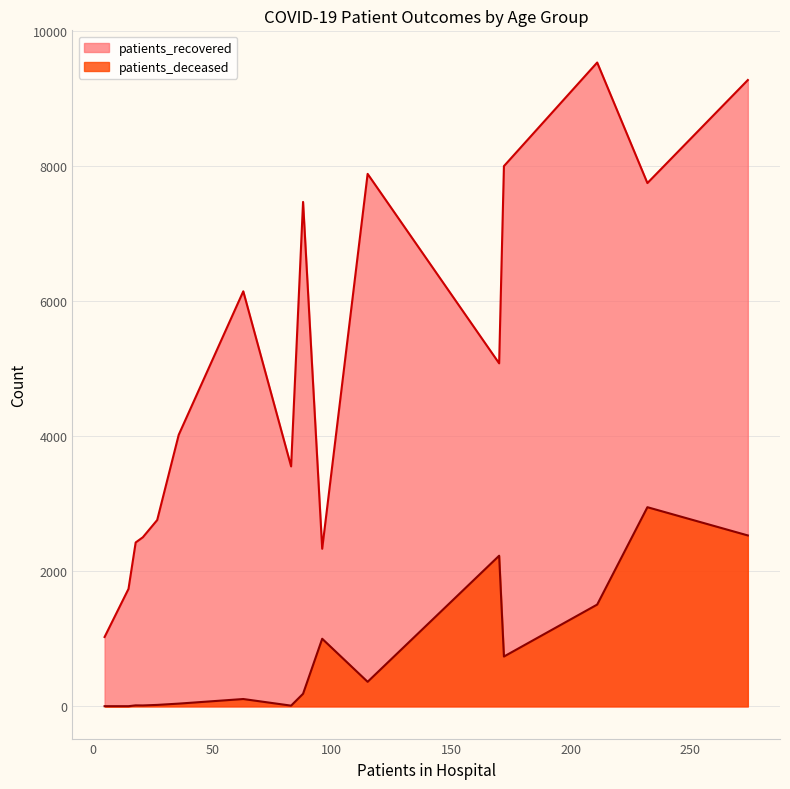

What is the difference between the maximum and minimum values in the patients_recovered series?

8502